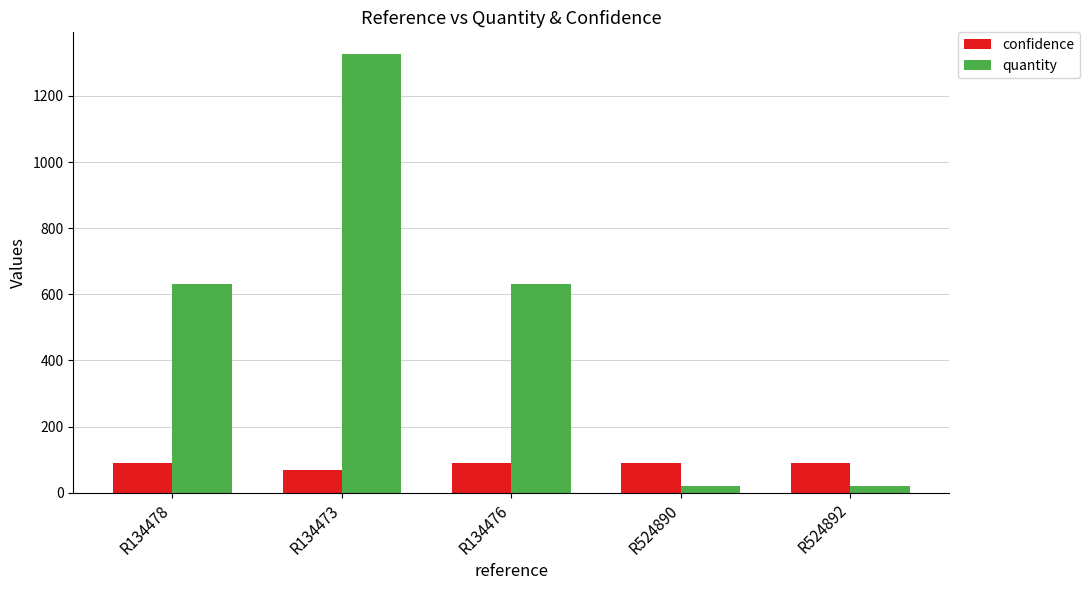

What is the difference between the highest and lowest values at R134476?

539.8